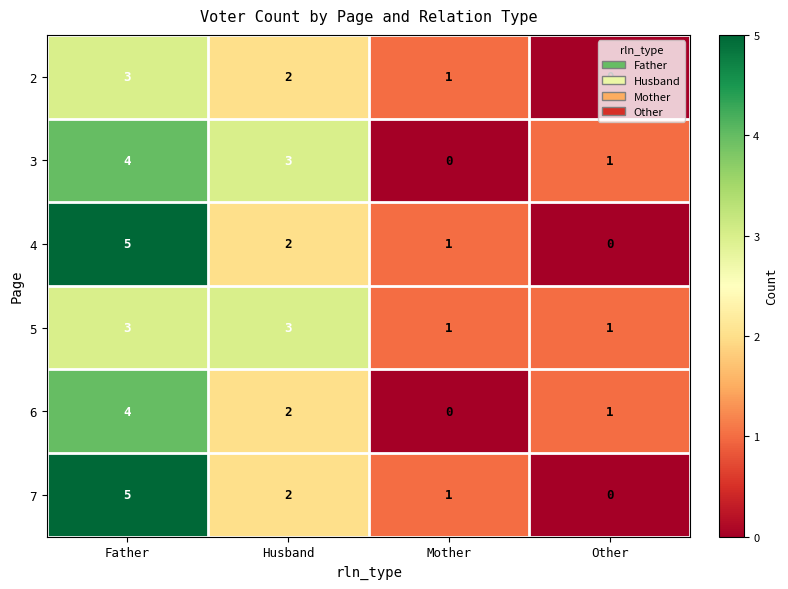

Count the 2 values in the range 1 to 3.

3